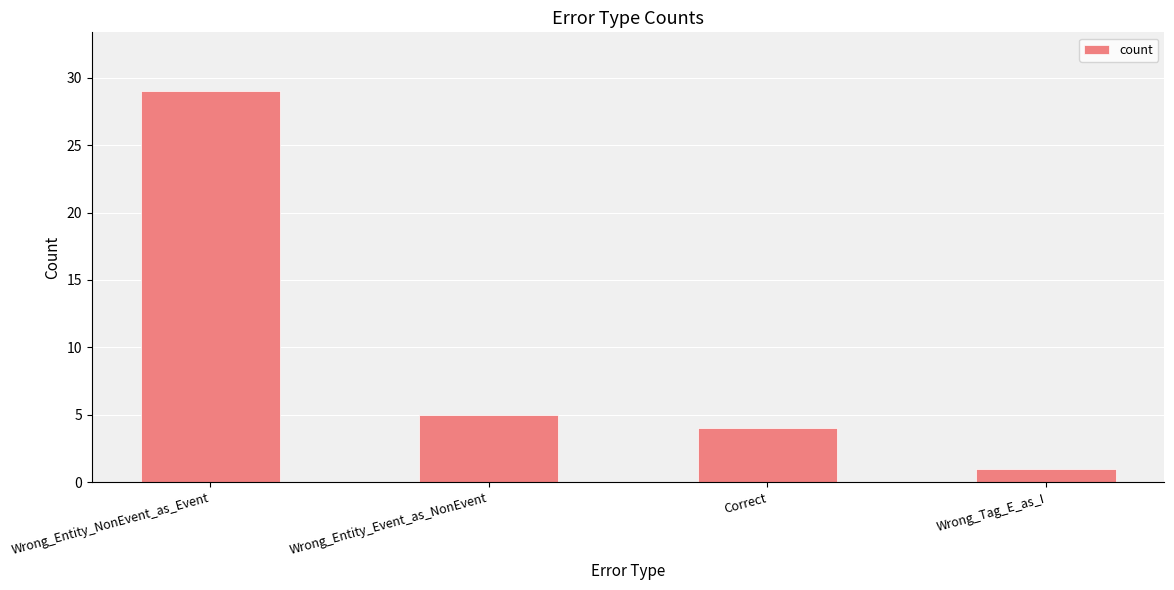

What is the difference between the values at Wrong_Entity_Event_as_NonEvent and Wrong_Tag_E_as_I?

4